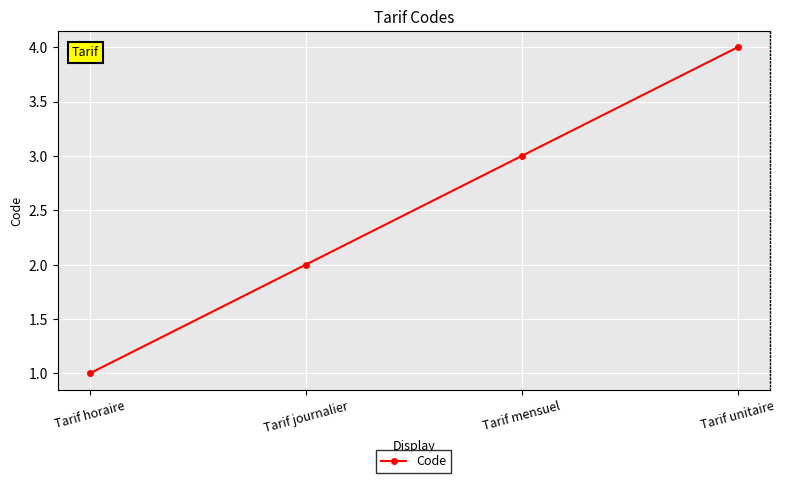

Which has a higher value, Tarif horaire or Tarif unitaire?

Tarif unitaire